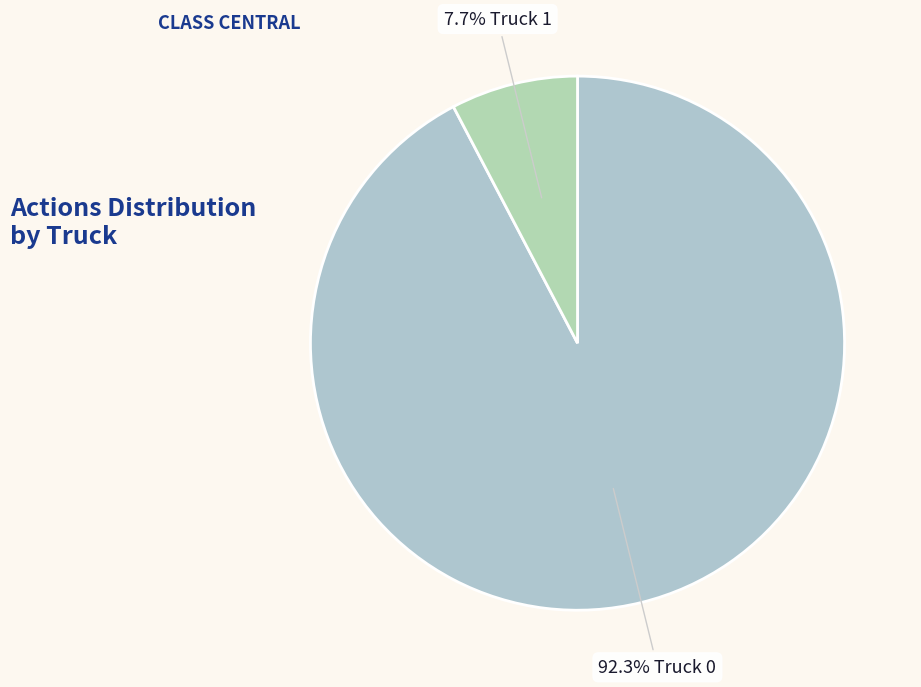

Count the number of slices in the pie.

2